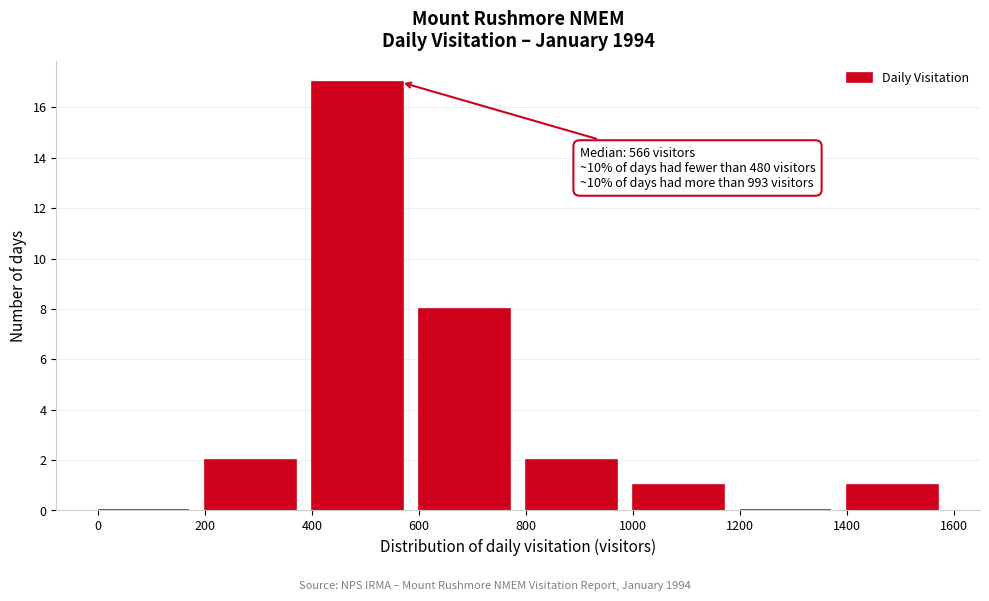

Over which range of the x-axis is the bar tallest?

400 to 600